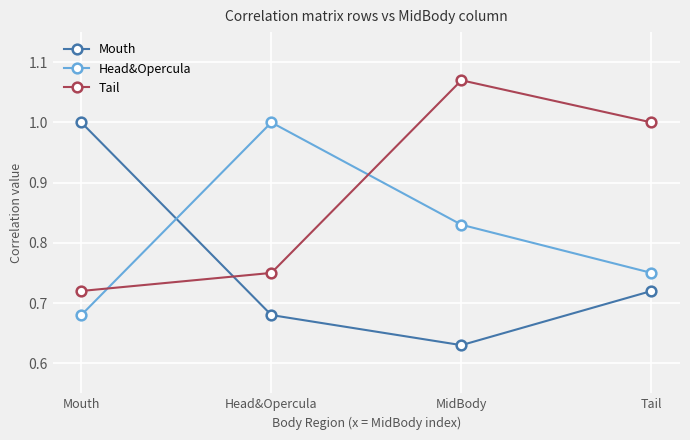

Is the value of Head&Opercula at Tail greater than the value of Mouth at Tail?

Yes